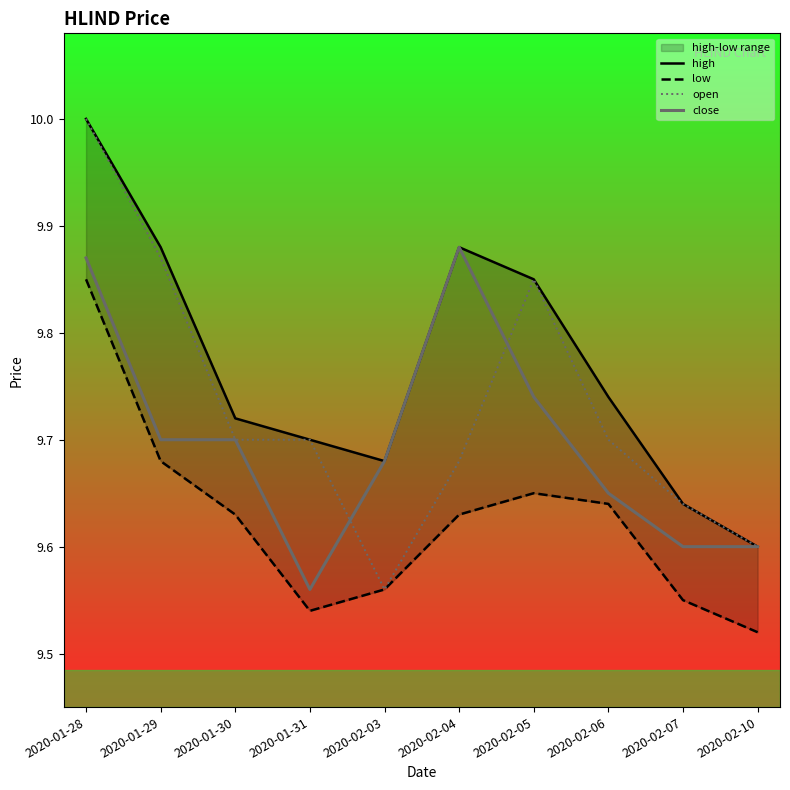

Reading left to right, list all the values displayed in this chart.

high: 2020-01-28=10.0	2020-01-29=9.9	2020-01-30=9.7	2020-01-31=9.7	2020-02-03=9.7	2020-02-04=9.9	2020-02-05=9.8	2020-02-06=9.7	2020-02-07=9.6	2020-02-10=9.6
low: 2020-01-28=9.8	2020-01-29=9.7	2020-01-30=9.6	2020-01-31=9.5	2020-02-03=9.6	2020-02-04=9.6	2020-02-05=9.7	2020-02-06=9.6	2020-02-07=9.6	2020-02-10=9.5
open: 2020-01-28=10.0	2020-01-29=9.9	2020-01-30=9.7	2020-01-31=9.7	2020-02-03=9.6	2020-02-04=9.7	2020-02-05=9.8	2020-02-06=9.7	2020-02-07=9.6	2020-02-10=9.6
close: 2020-01-28=9.9	2020-01-29=9.7	2020-01-30=9.7	2020-01-31=9.6	2020-02-03=9.7	2020-02-04=9.9	2020-02-05=9.7	2020-02-06=9.7	2020-02-07=9.6	2020-02-10=9.6